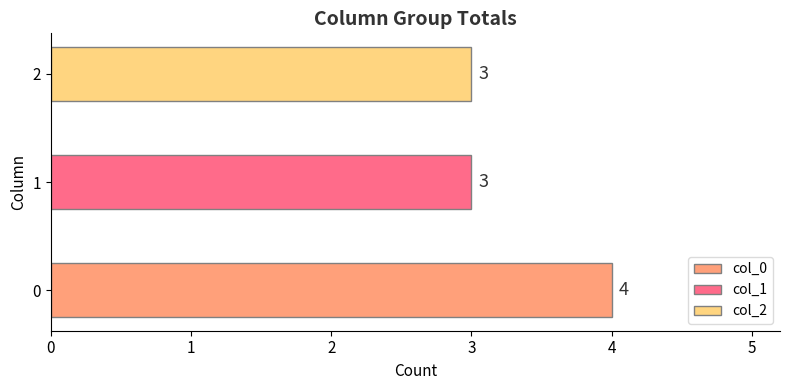

Reading bottom to top, extract all data points from this chart.

4	3	3